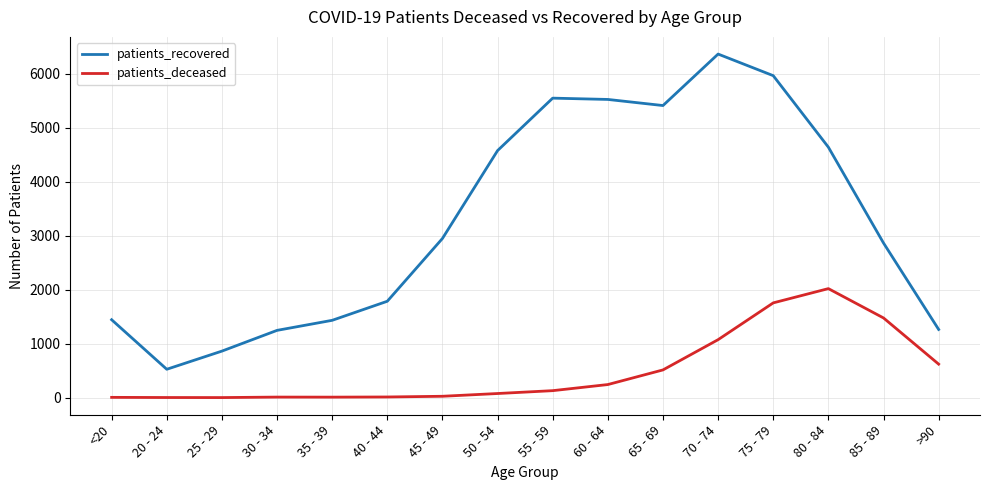

Which series has the widest spread of values?

patients_recovered